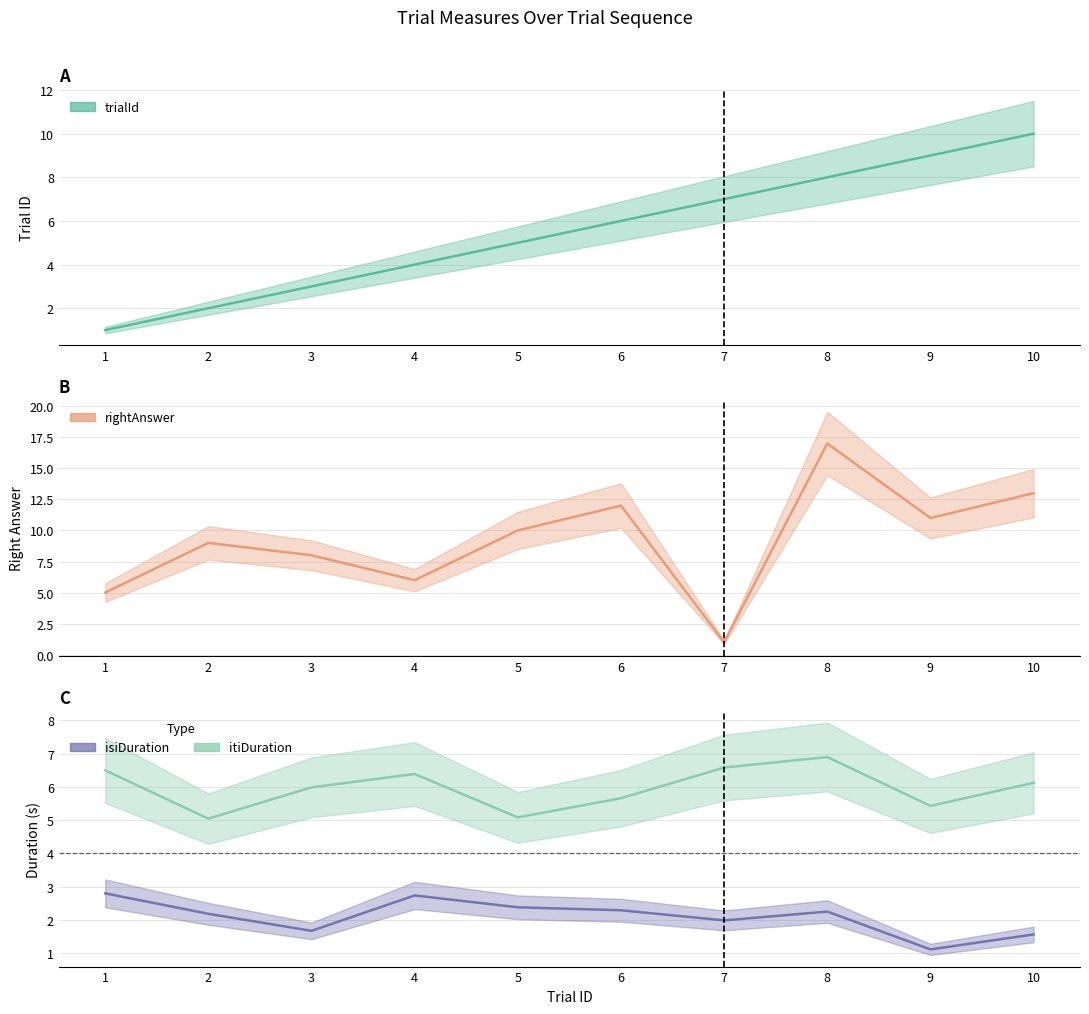

Does the chart have visible grid lines?

Yes